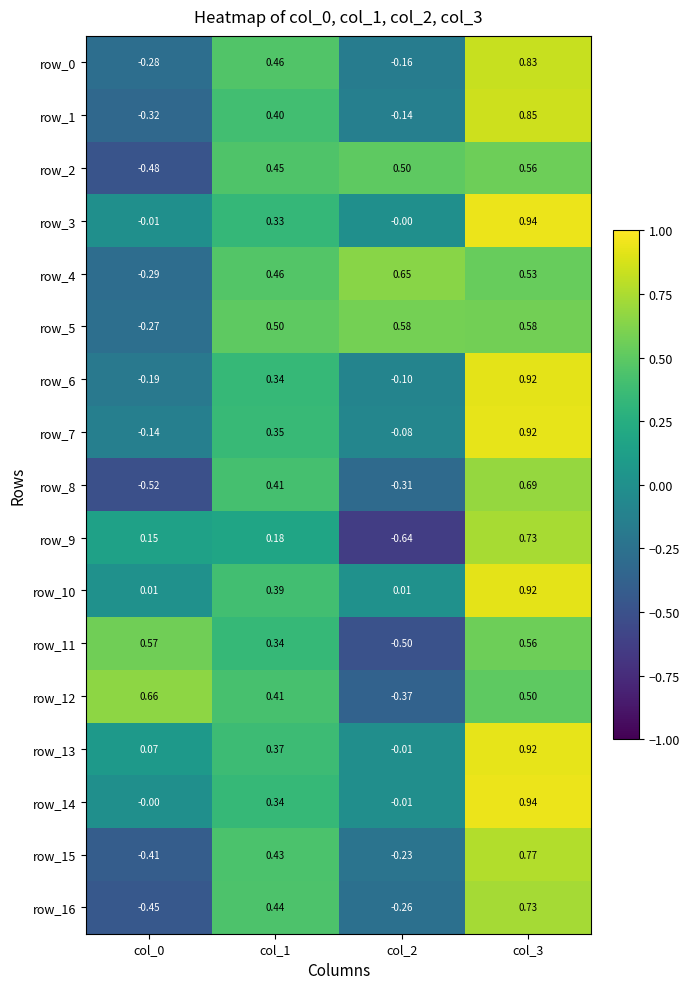

Is the value of row_11 at col_1 greater than the value of row_13 at col_2?

Yes